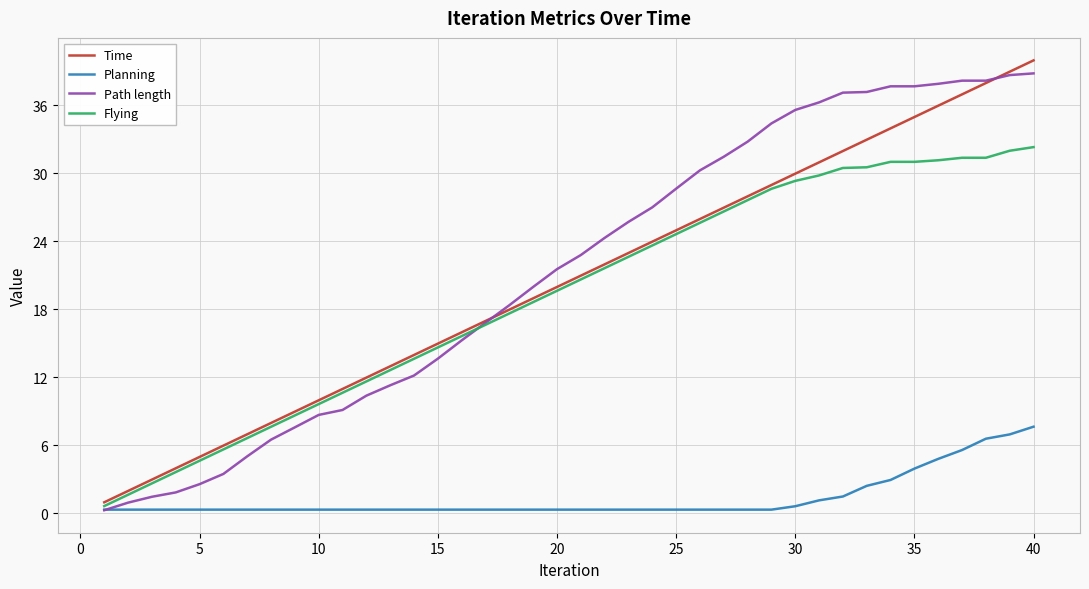

What is the maximum value for Time?

40.0